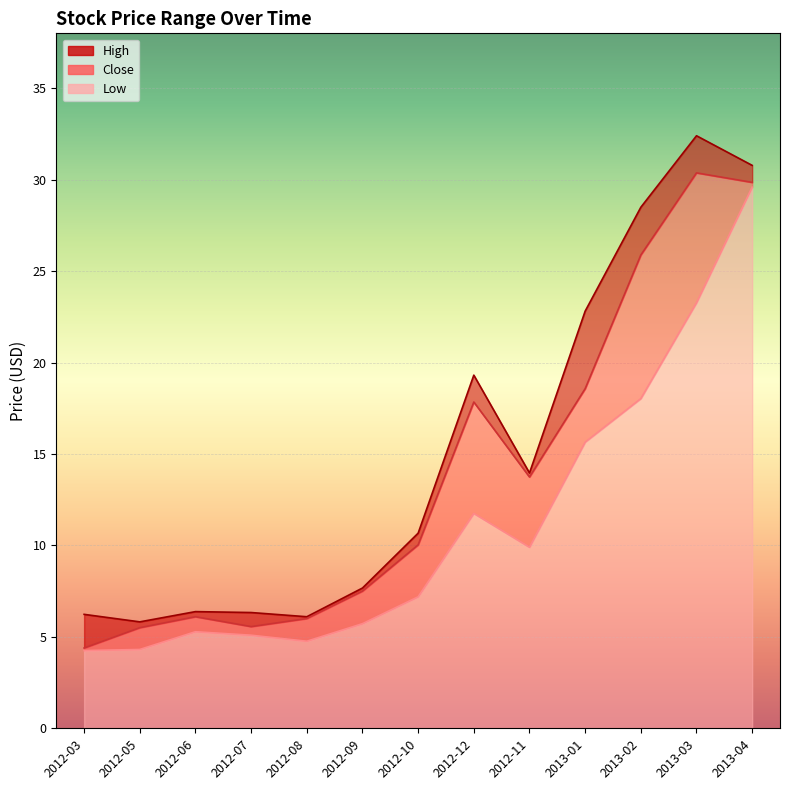

Which label corresponds to the largest value in the chart?

2013-03-01